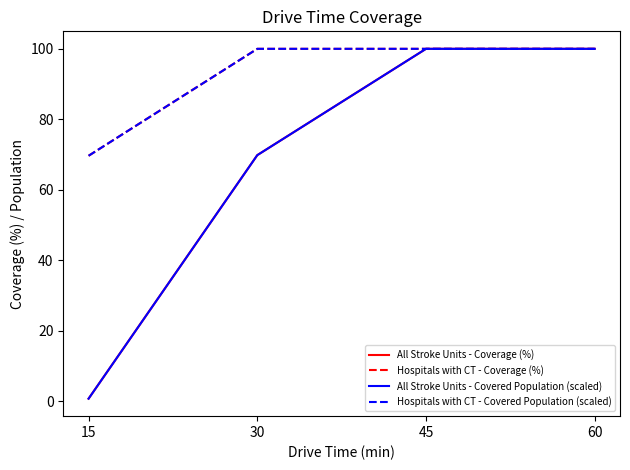

Is it true that All Stroke Units - Coverage (%) equals 100.0 at 45?

True